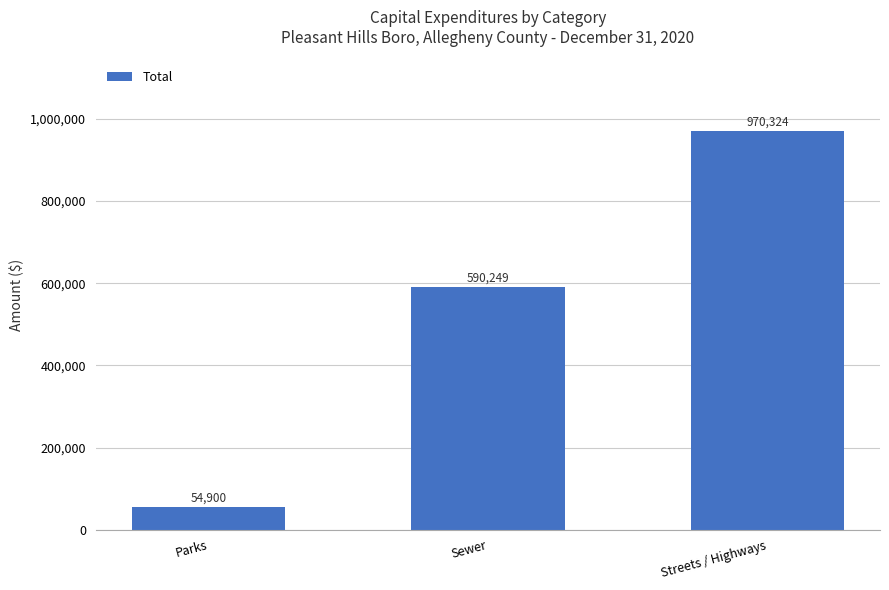

How many values are below 590249?

1